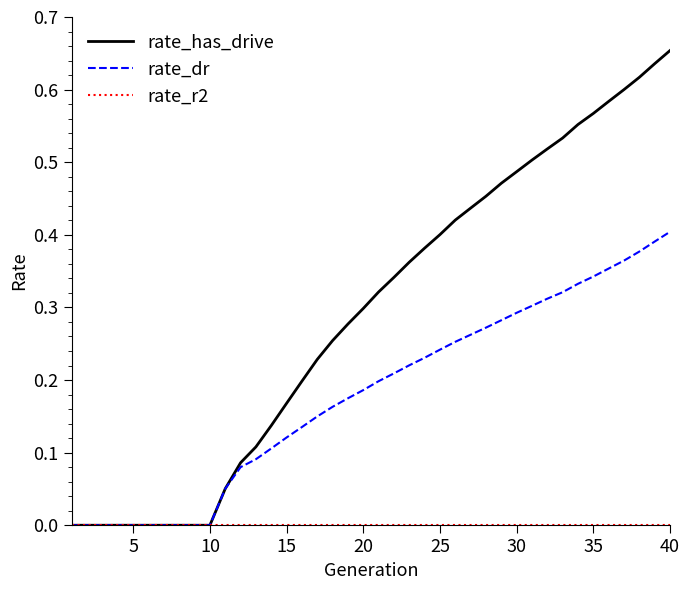

Which series has the widest spread of values?

rate_has_drive